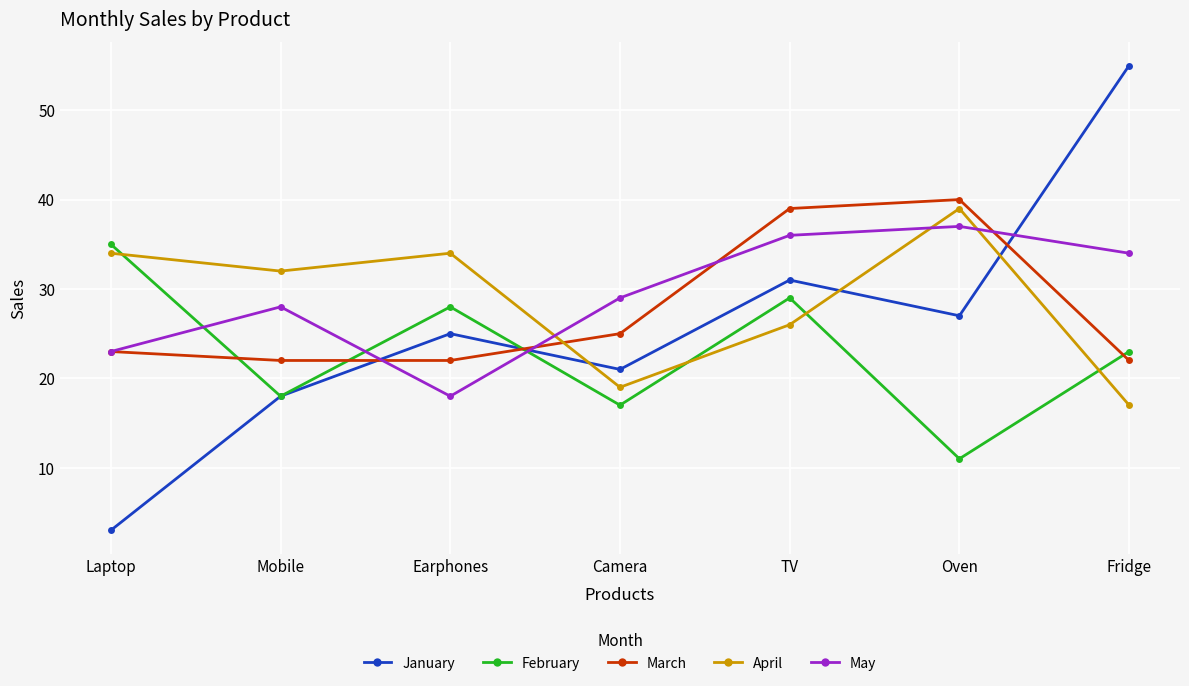

The April series shows 17 at Fridge. True or false?

True